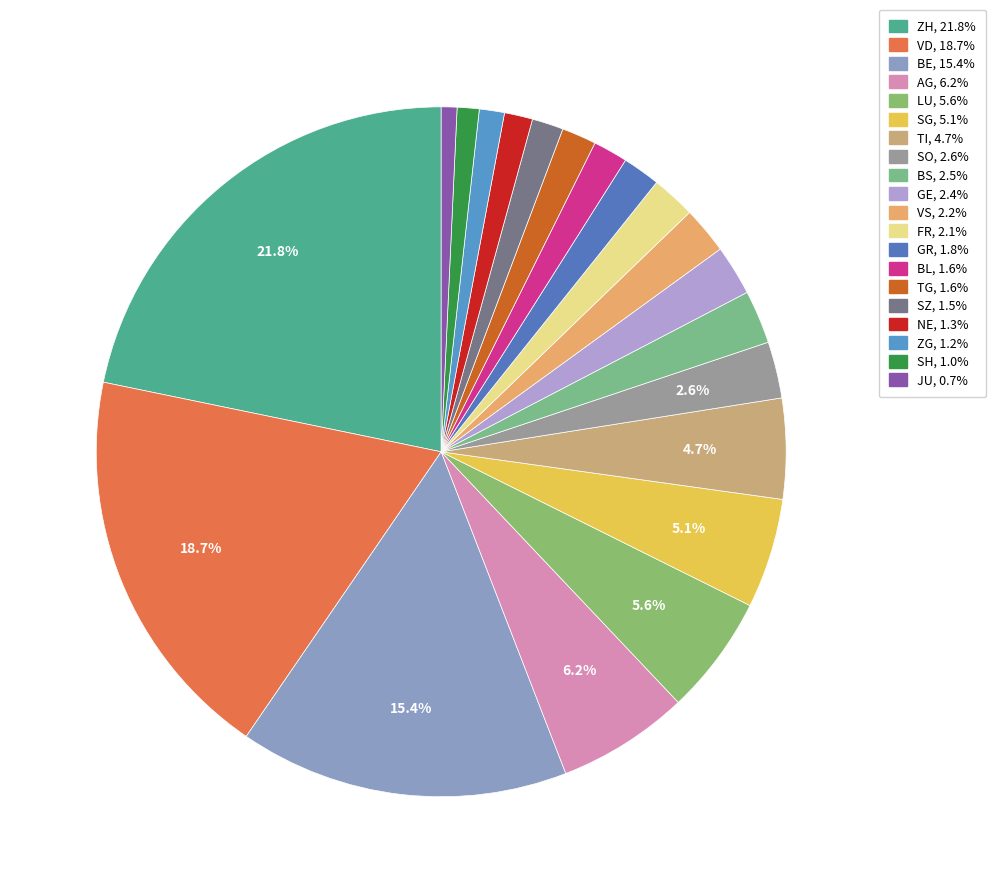

What percentage is the SG slice, to the nearest percent?

5%